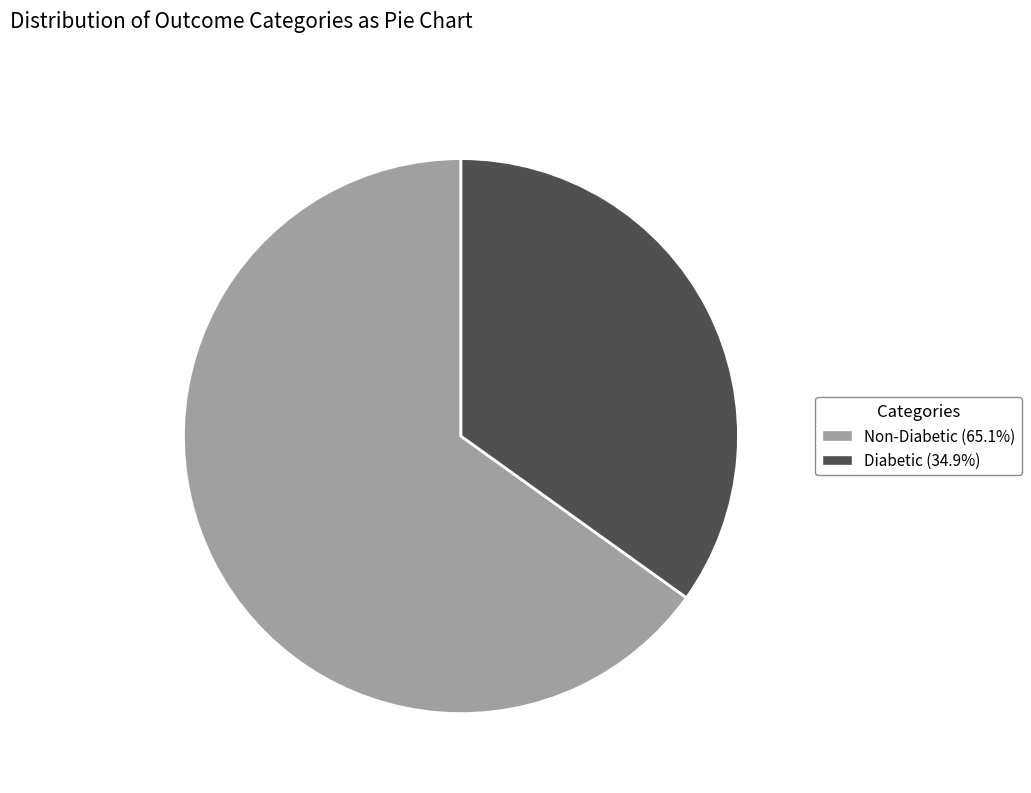

Count the number of slices in the pie.

2